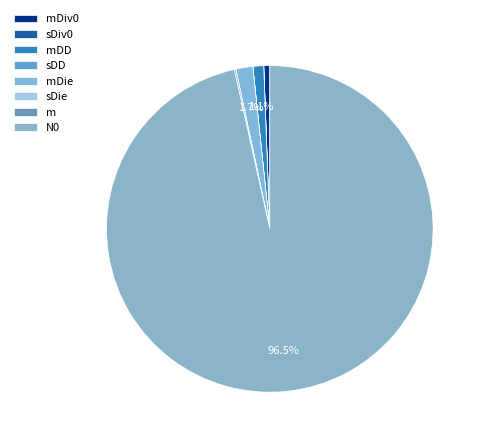

Which category accounts for the majority?

N0